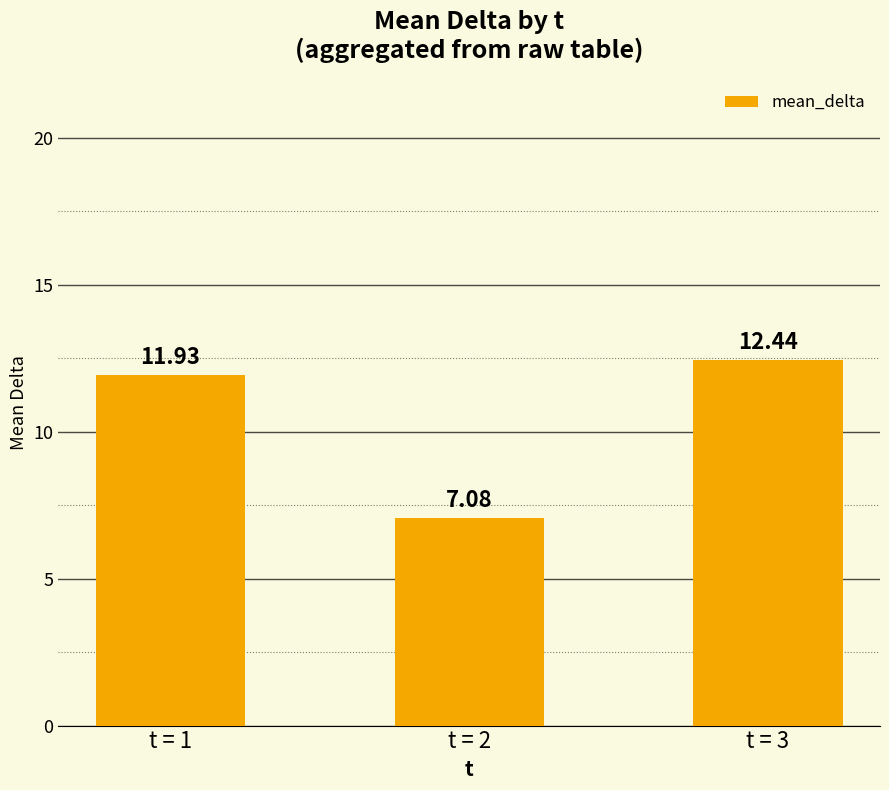

The chart shows a value of 7.1 at t = 2. True or false?

True